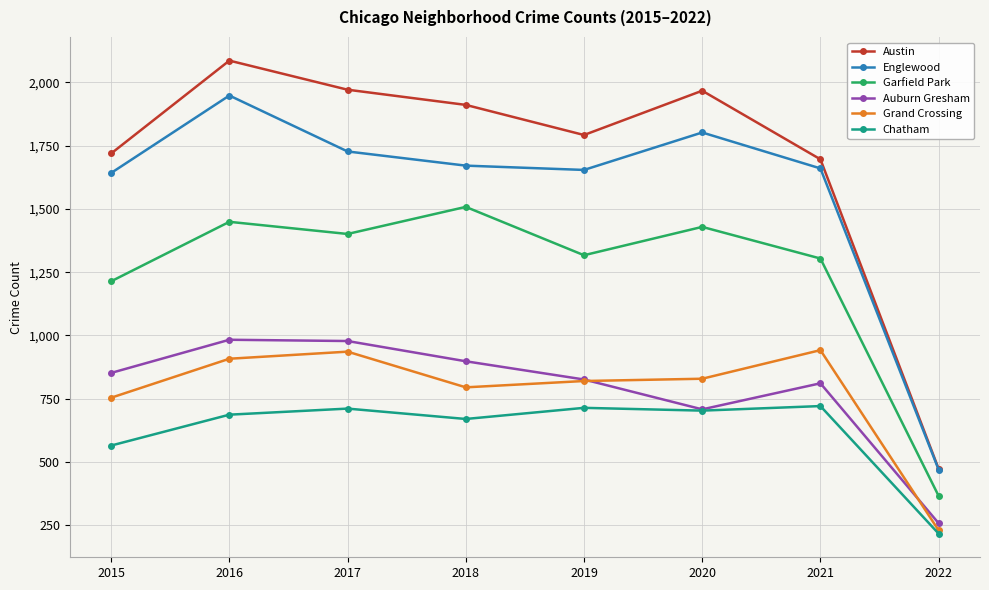

What is the spread (max minus min) of values at 2019?

1078